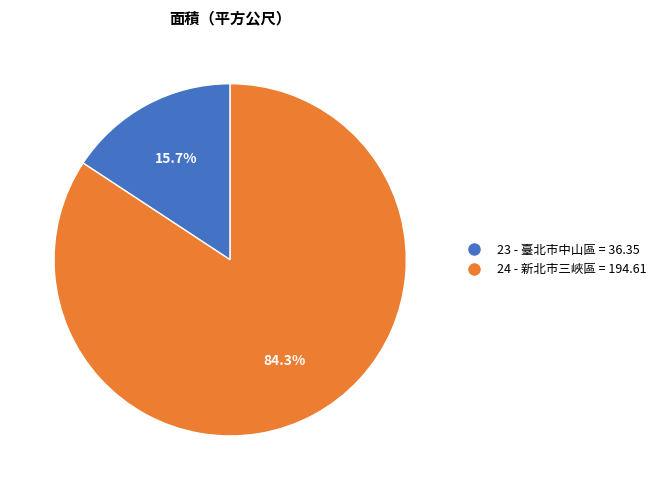

Count the number of slices in the pie.

2